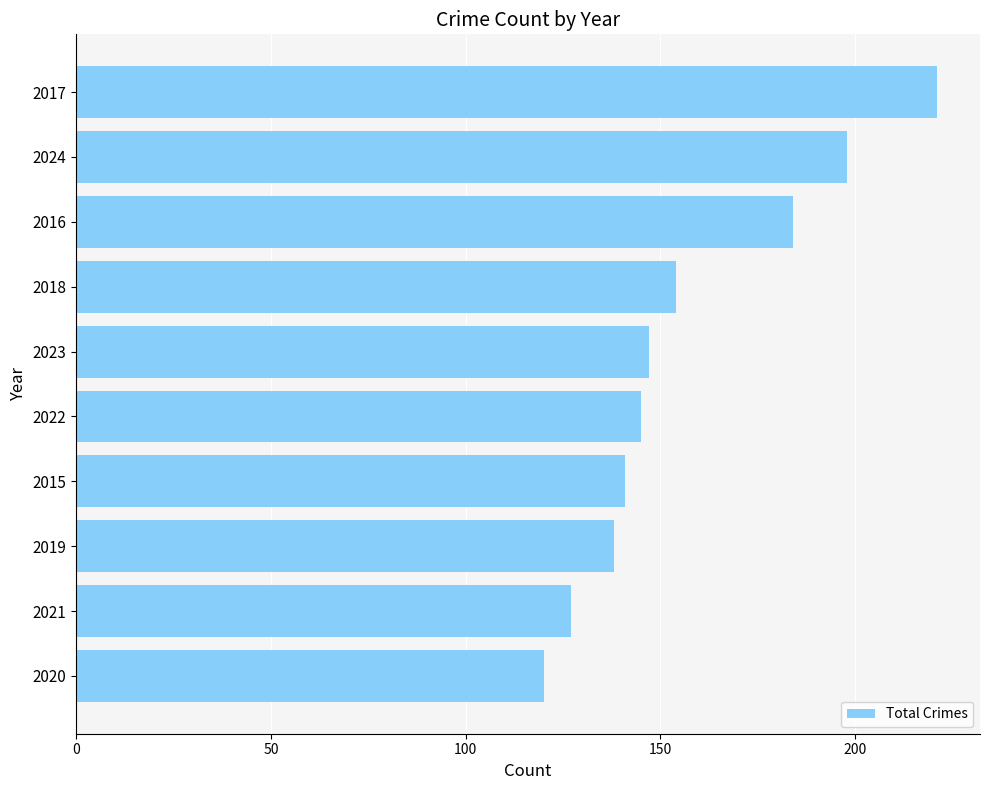

Are the bars grouped side by side (vs. stacked)?

No